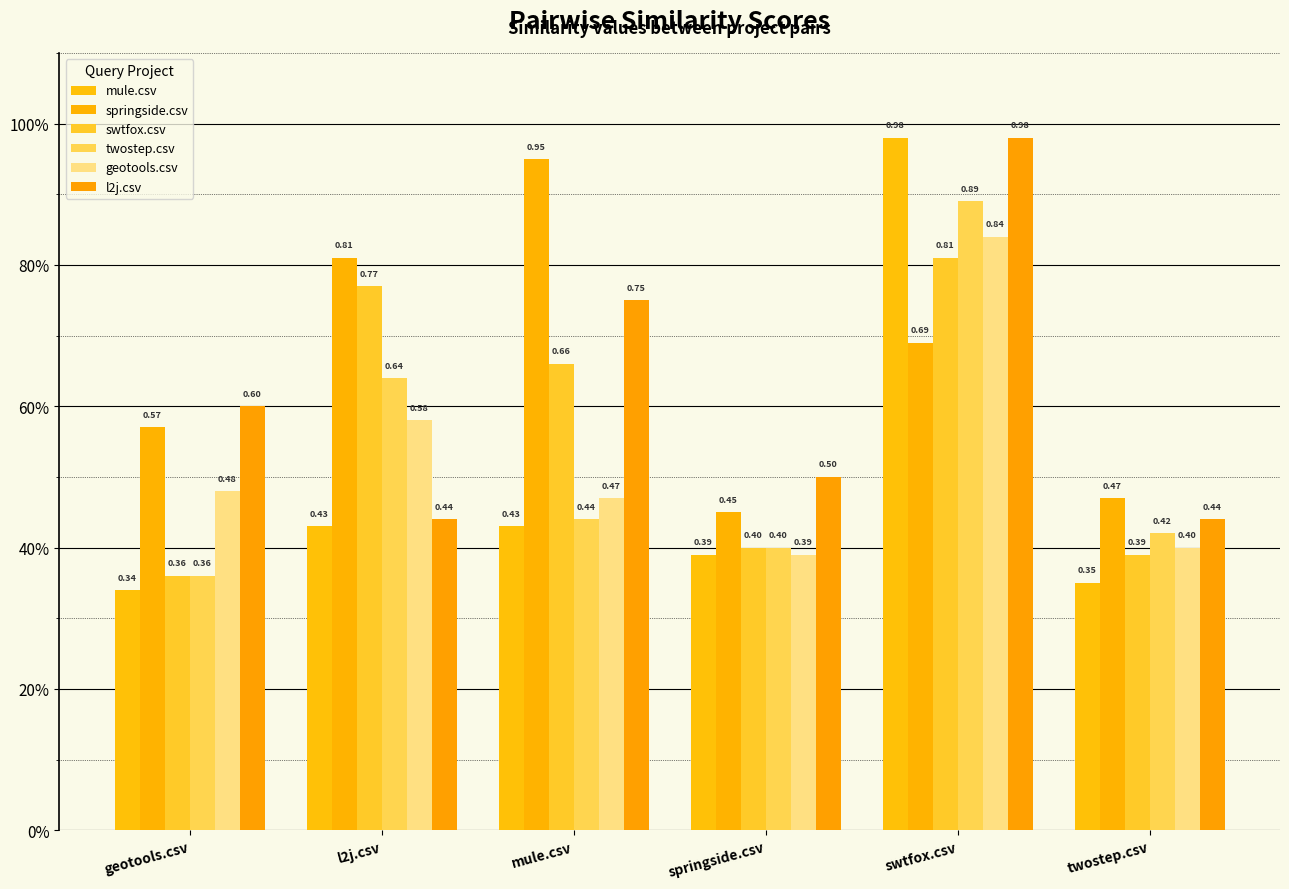

At which category is the sum across all series the highest?

swtfox.csv